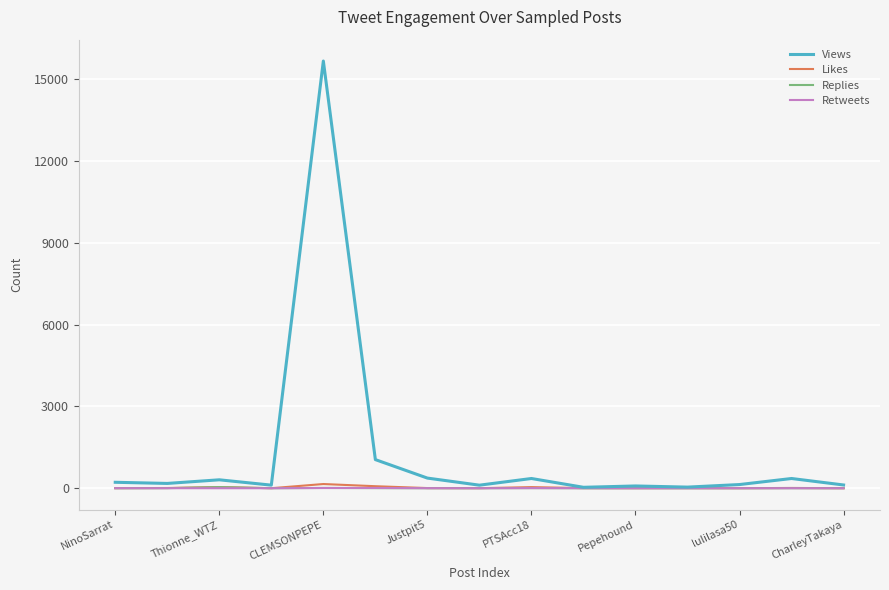

Which series has the largest range (max minus min)?

Views